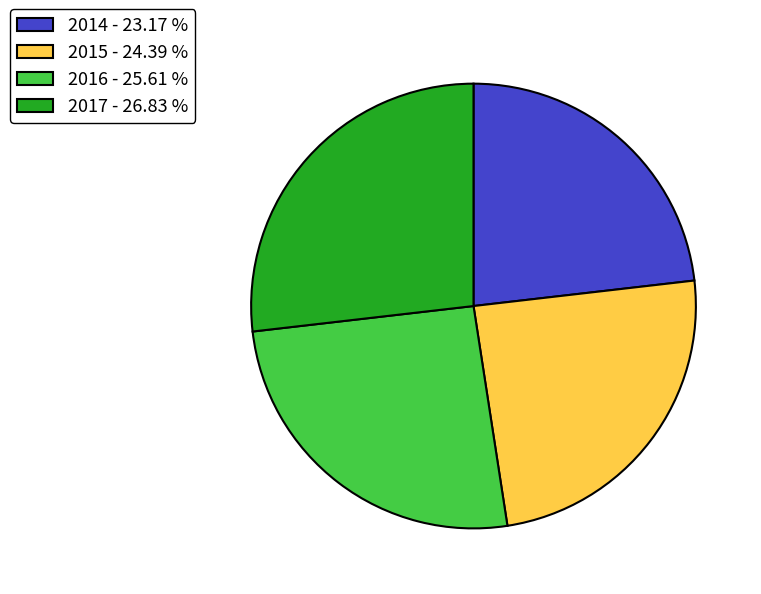

Is there a majority slice in this chart?

No